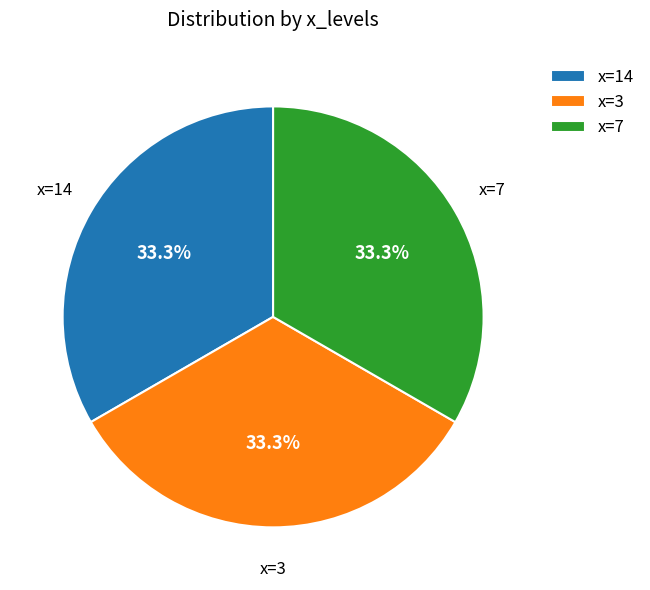

Is the sum of x=7 and x=3 greater than half?

Yes